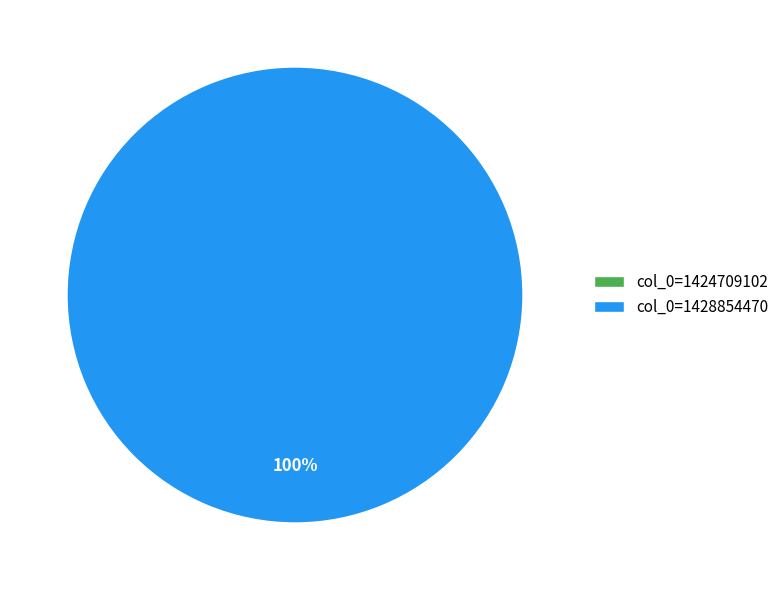

How many slices are in this pie chart?

2